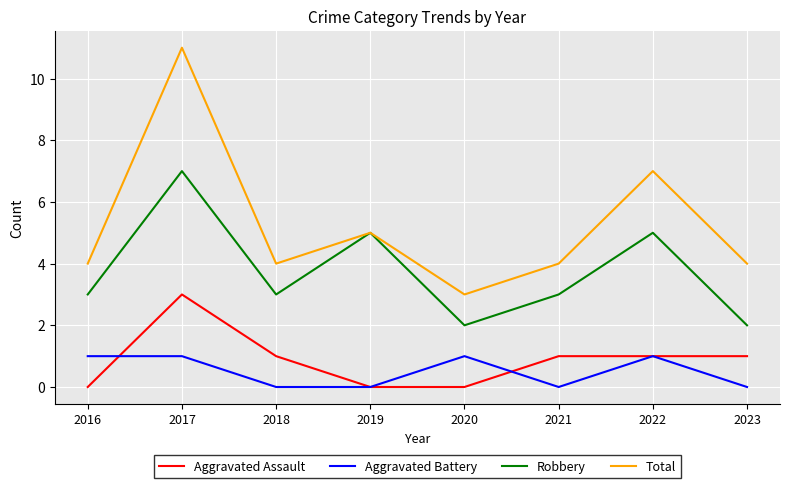

What is the difference between the maximum and second lowest values in the Robbery series?

5